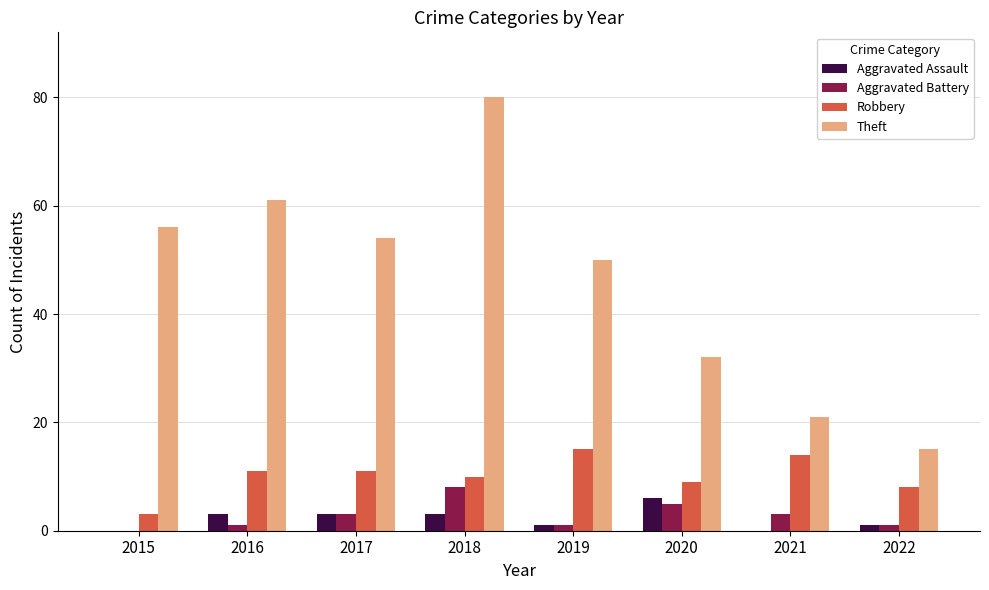

How many groups of bars are there?

8